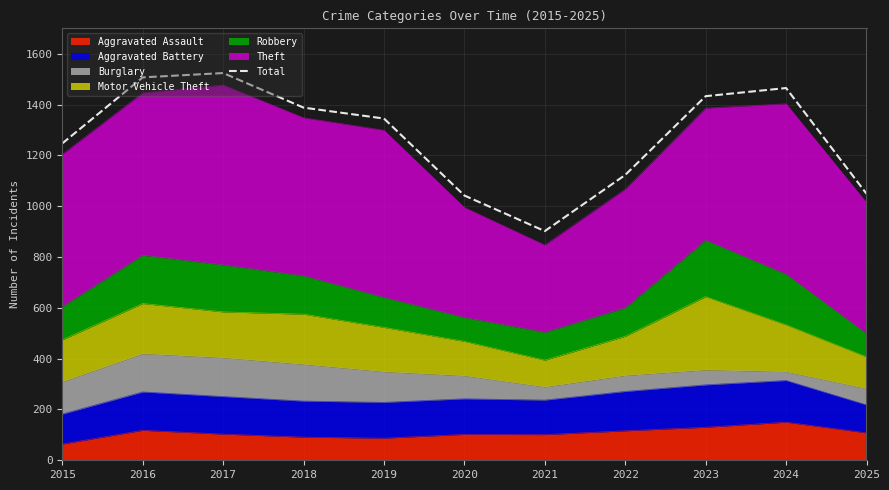

What is the difference between the values at 2020 and 2019?

303